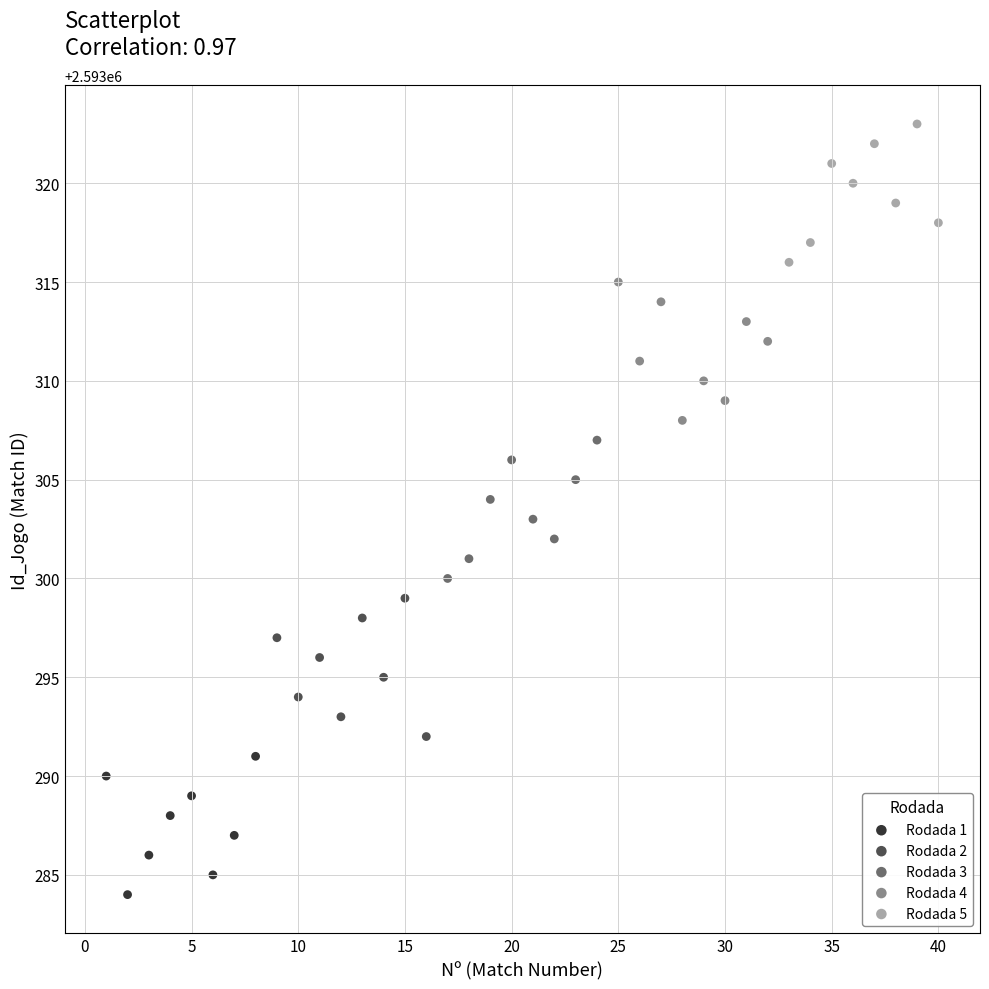

Which series contains the lowest Y value?

Rodada 1